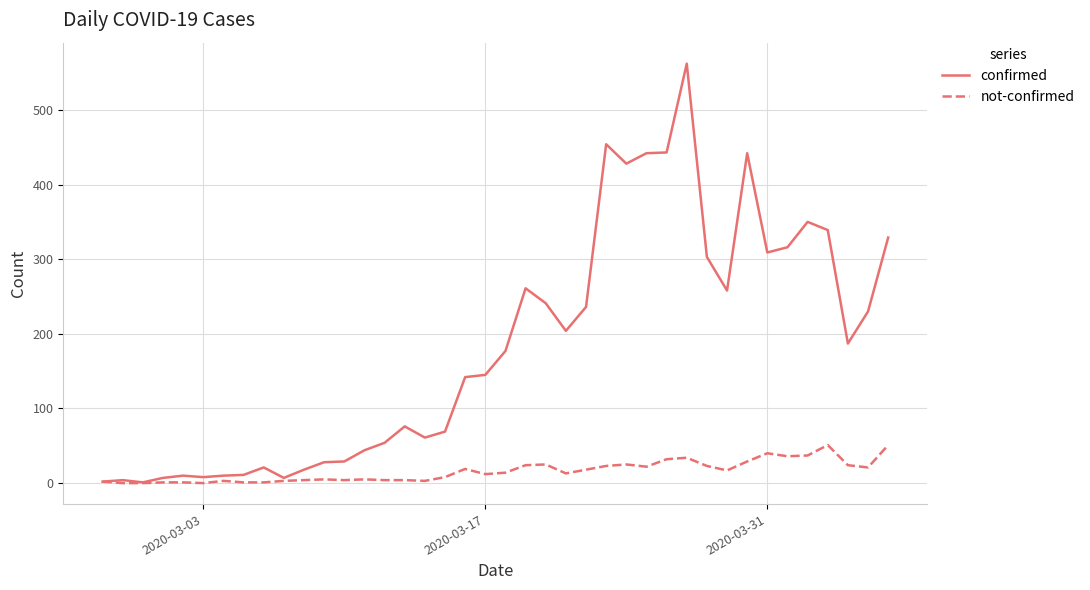

Which series has the largest range (max minus min)?

confirmed